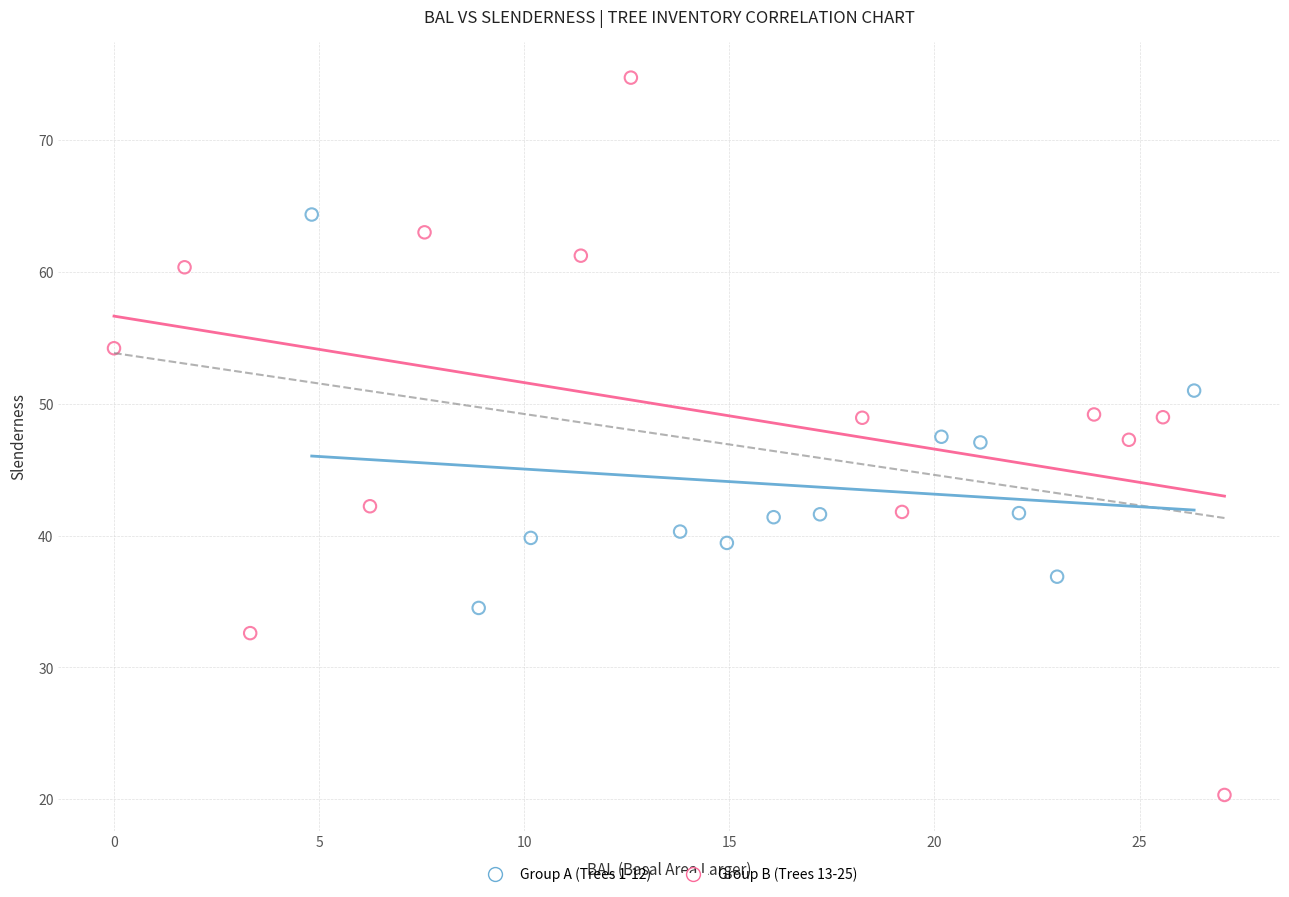

Which series has the largest Y range (max minus min)?

Group B (Trees 13-25)